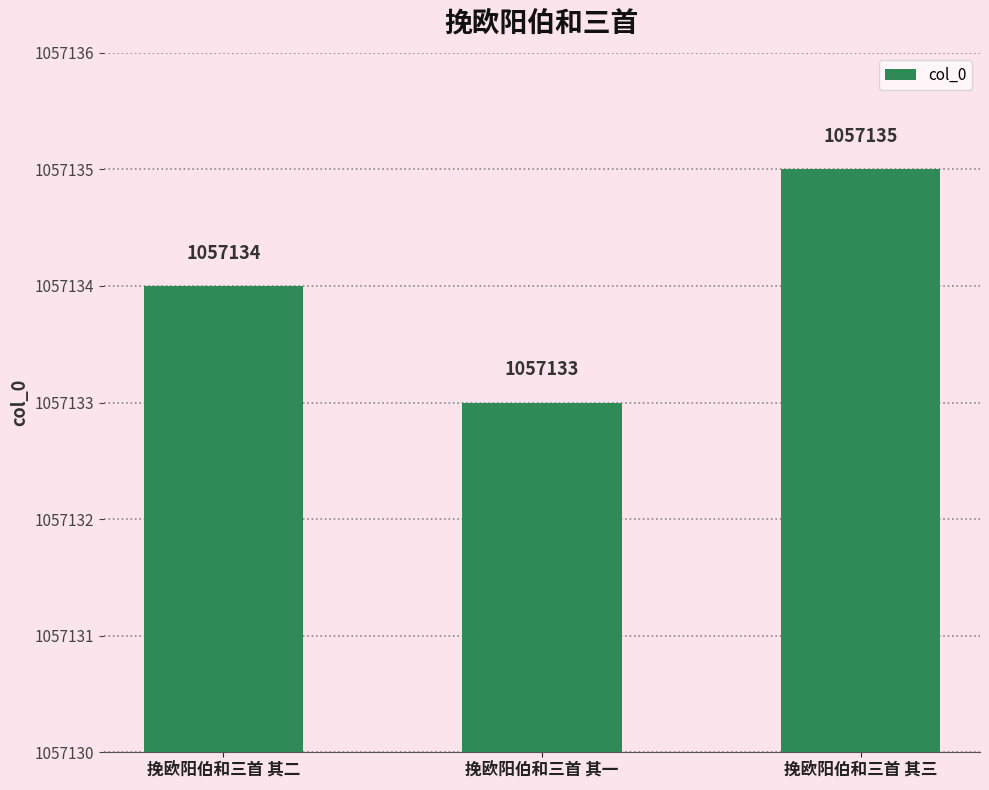

How many values are below 1057134?

1